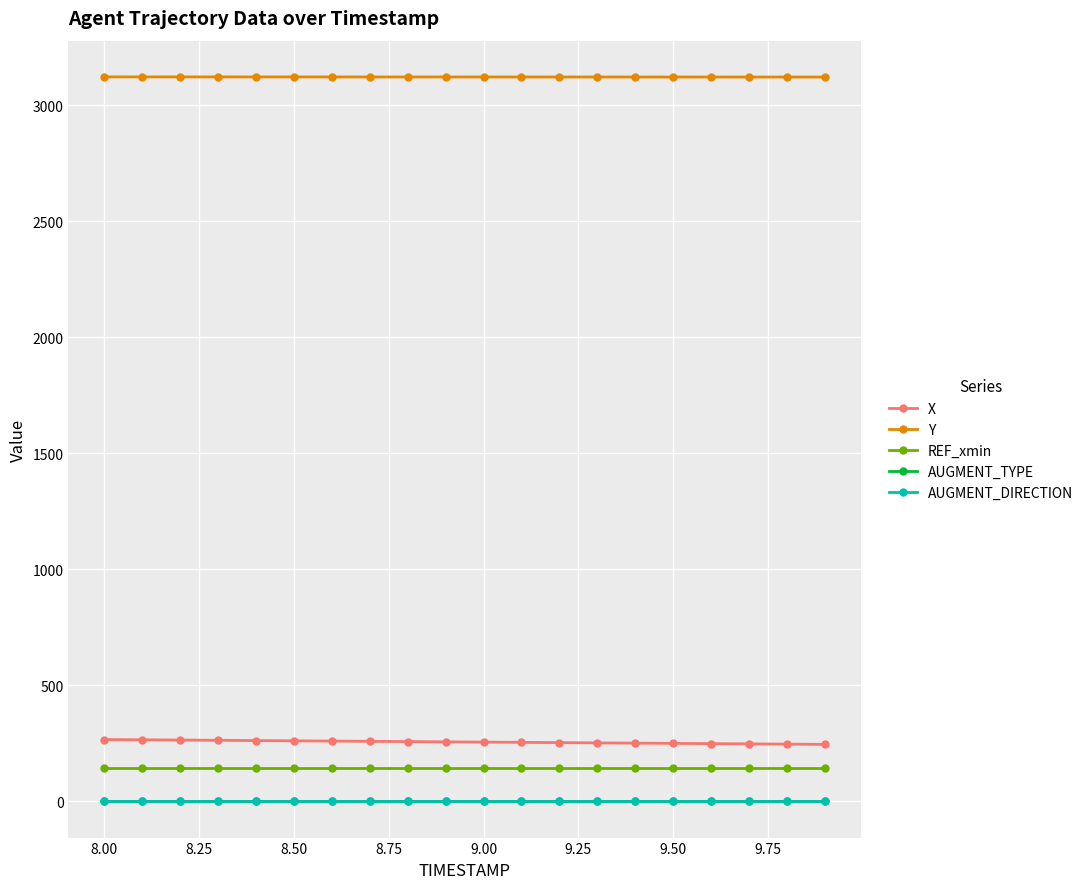

What is the value of the REF_xmin point at the 19th from the left?

144.3